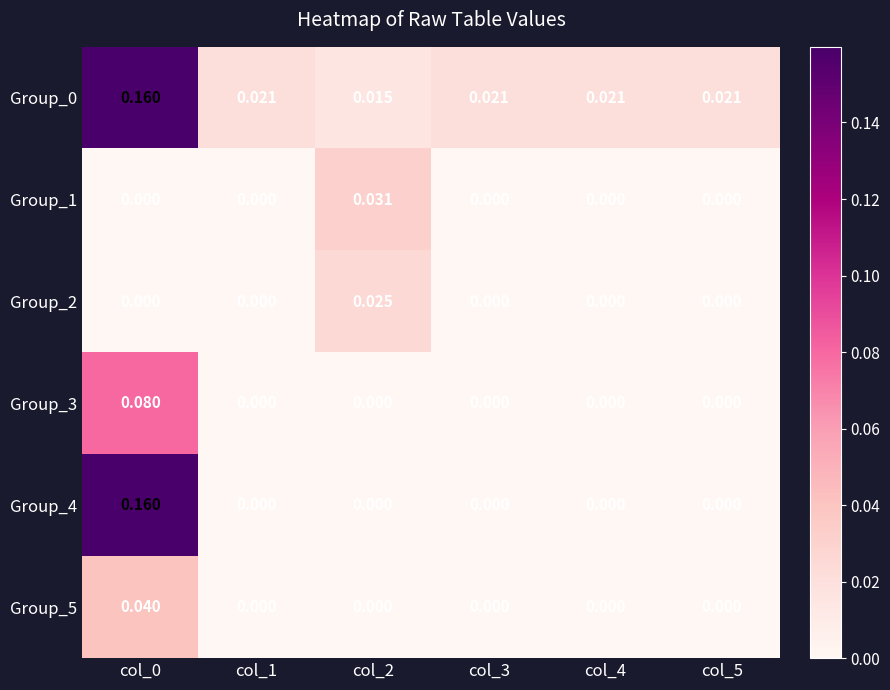

Is the value of Group_0 at col_0 greater than the value of Group_1 at col_5?

Yes